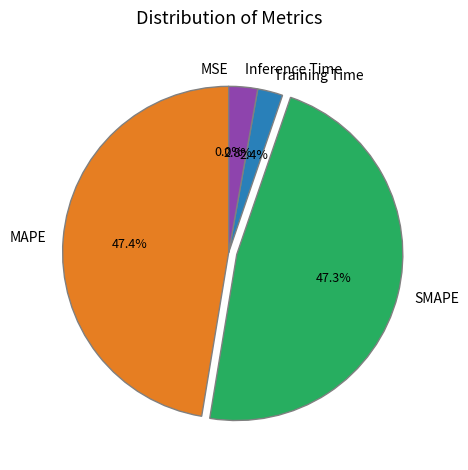

Between Training Time and SMAPE, which is larger?

SMAPE